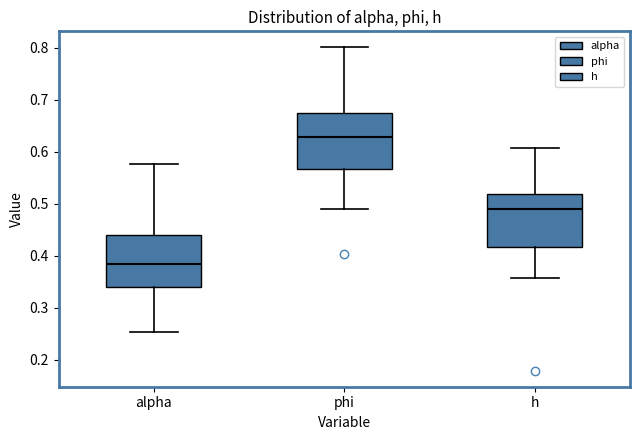

Reading left to right, transcribe this box plot: for each box, give where its median line is, the range the box spans, and where its two whiskers end, as read against the y-axis. The values are not printed on the chart, so give them approximately, as read against the axis.

alpha: median 0.38, box 0.34 to 0.44, whiskers 0.25 to 0.58
phi: median 0.63, box 0.57 to 0.67, whiskers 0.49 to 0.80
h: median 0.49, box 0.42 to 0.52, whiskers 0.36 to 0.61